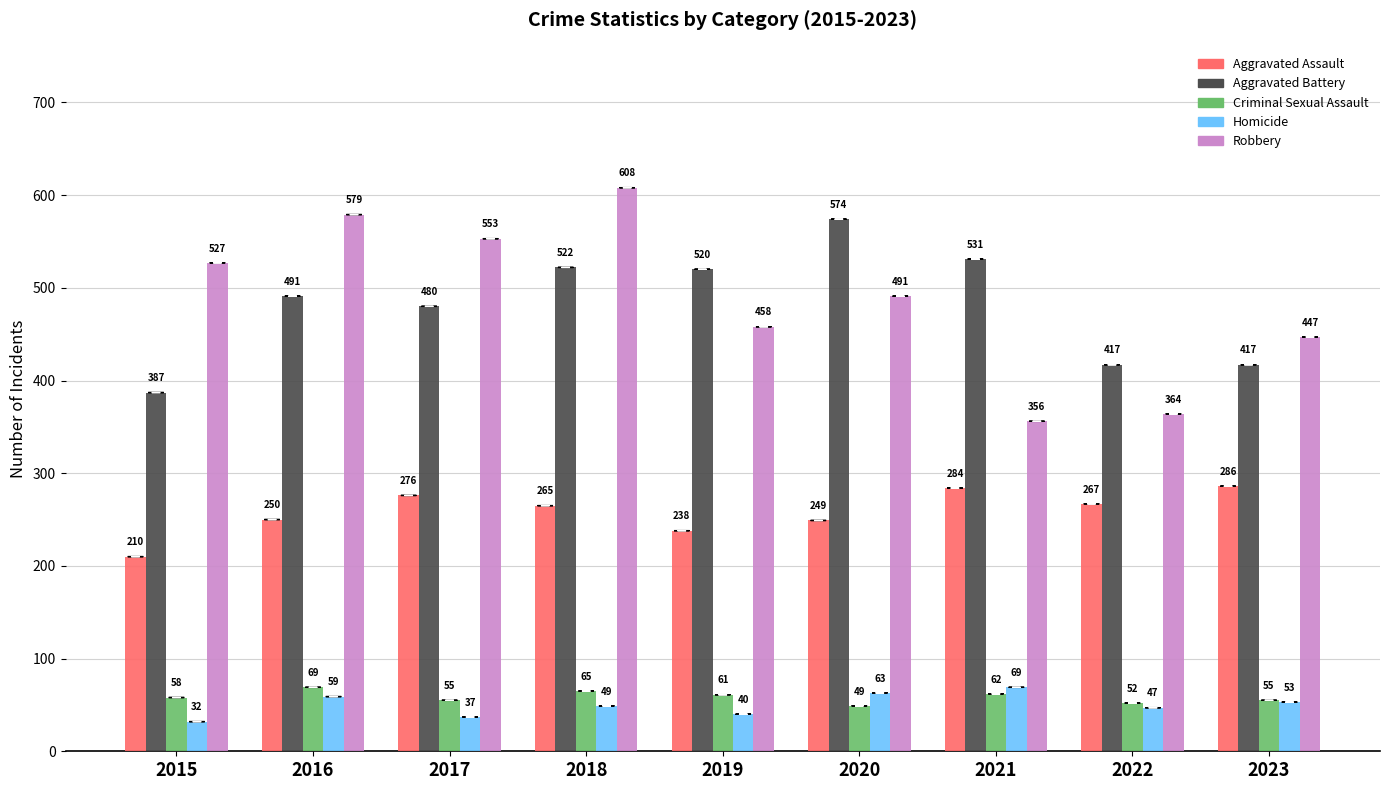

What is the difference between the second highest and second lowest values in the Aggravated Battery series?

114